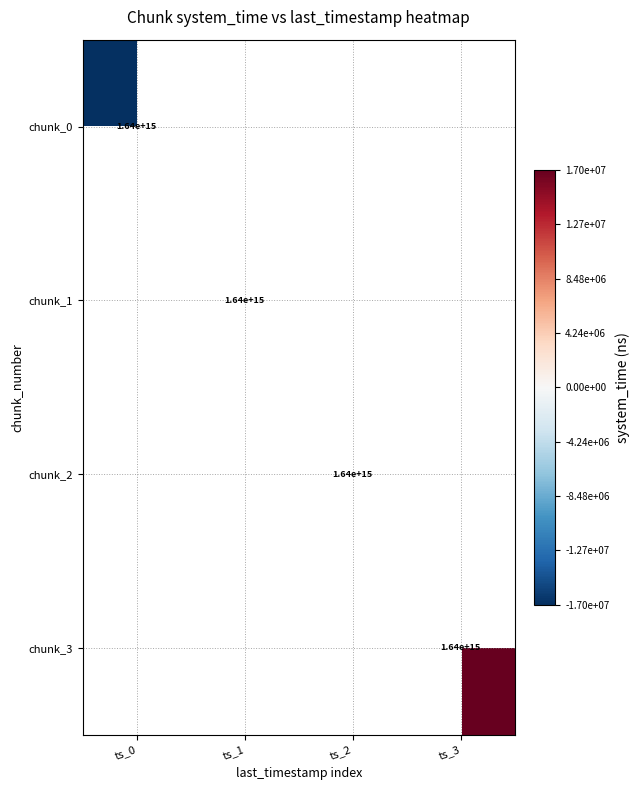

True or false: chunk_3 has a value of 2391180369245668.0 at ts_3.

False